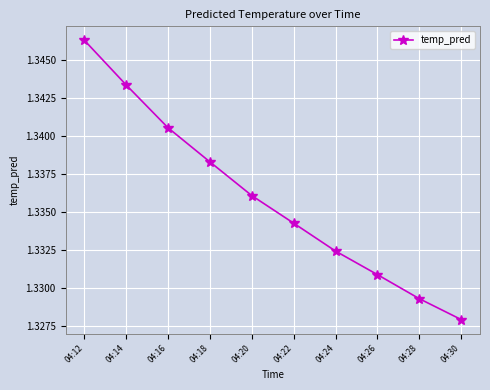

List the labels in order of value, smallest first.

04:30, 04:28, 04:26, 04:24, 04:22, 04:20, 04:18, 04:16, 04:14, 04:12